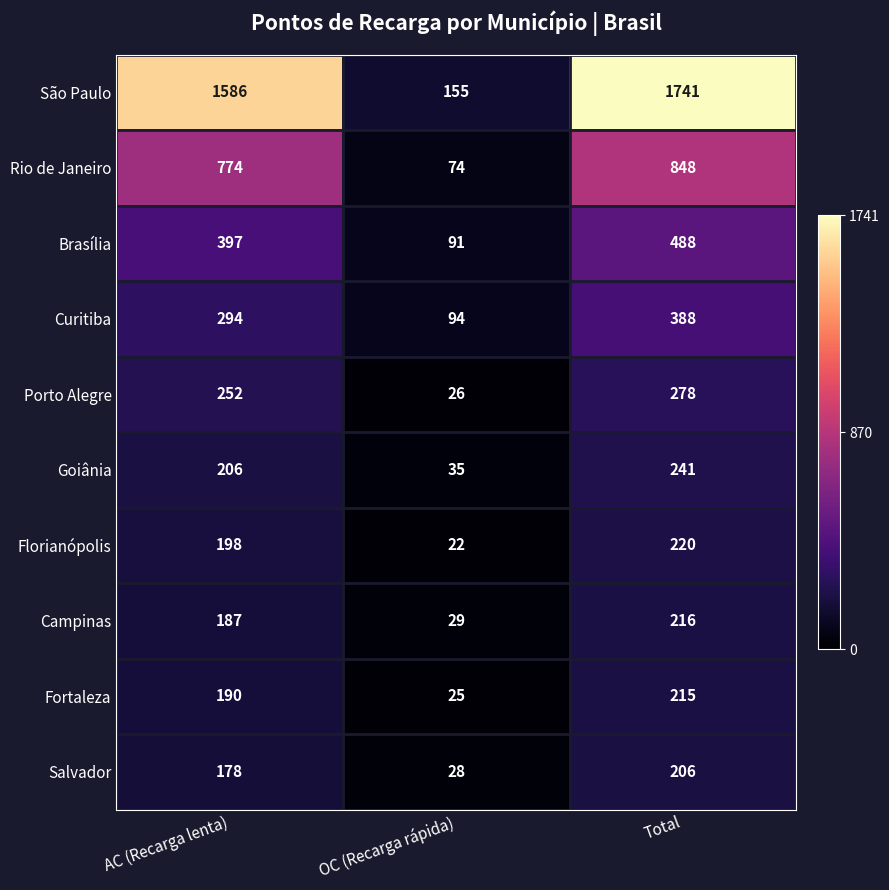

What is the difference between the maximum and minimum values in the Goiânia series?

206